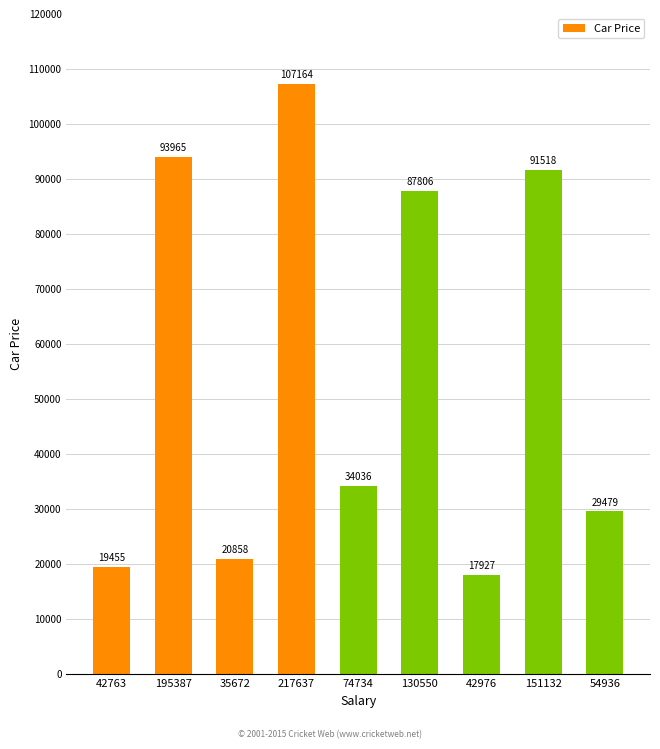

Reading left to right, extract all data points from this chart.

19455	93965	20858	107164	34036	87806	17927	91518	29479